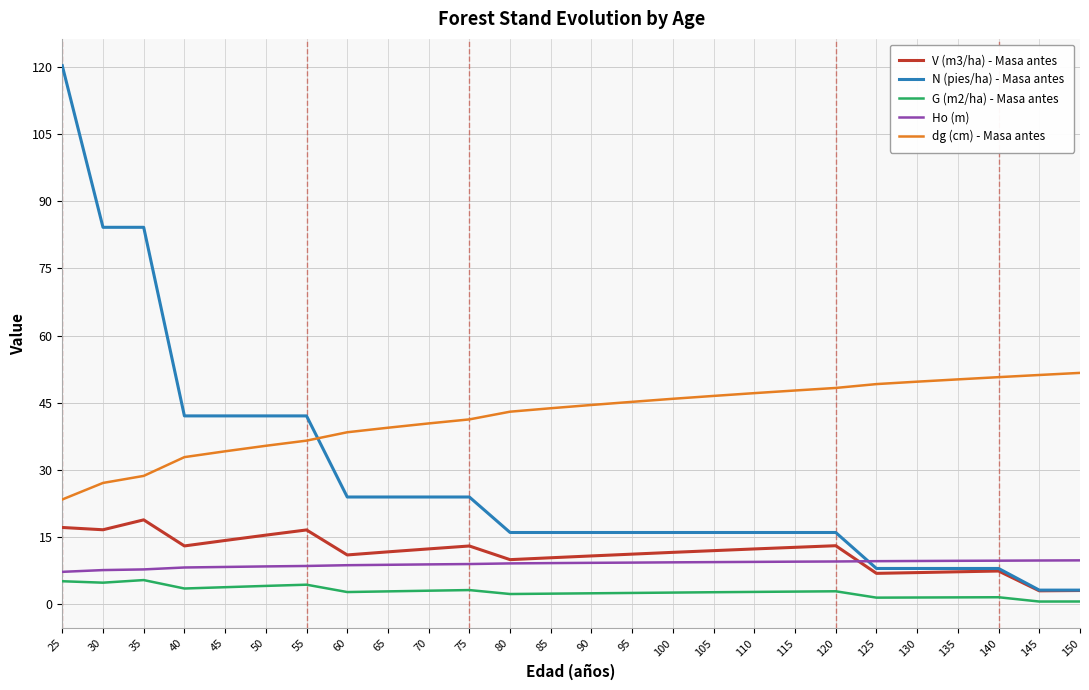

List the series in order of their peak value, lowest first.

G (m2/ha) - Masa antes, Ho (m), V (m3/ha) - Masa antes, dg (cm) - Masa antes, N (pies/ha) - Masa antes